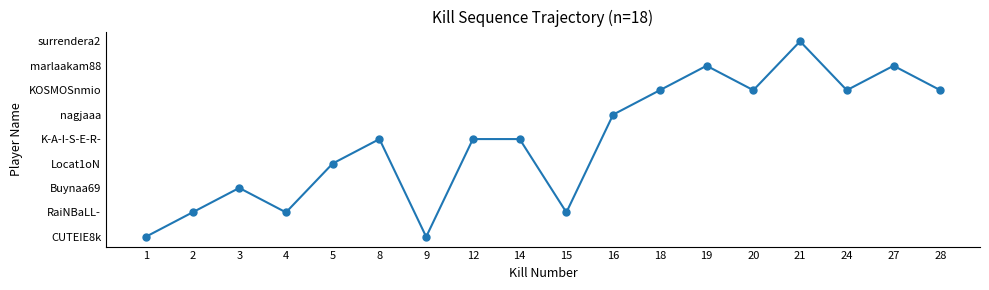

Is this an area chart (filled region under the line)?

No